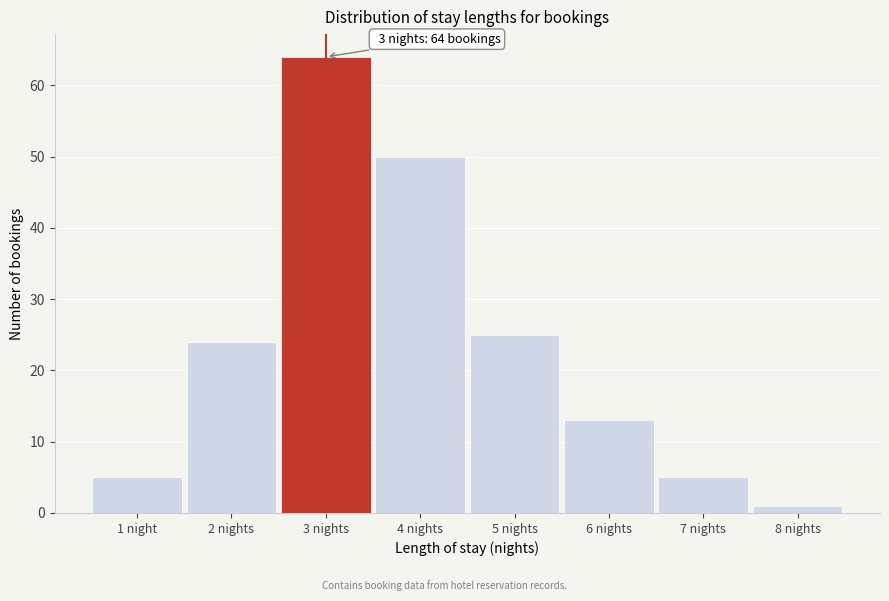

Reading left to right, extract all data points from this chart.

1 night=5	2 nights=24	3 nights=64	4 nights=50	5 nights=25	6 nights=13	7 nights=5	8 nights=1